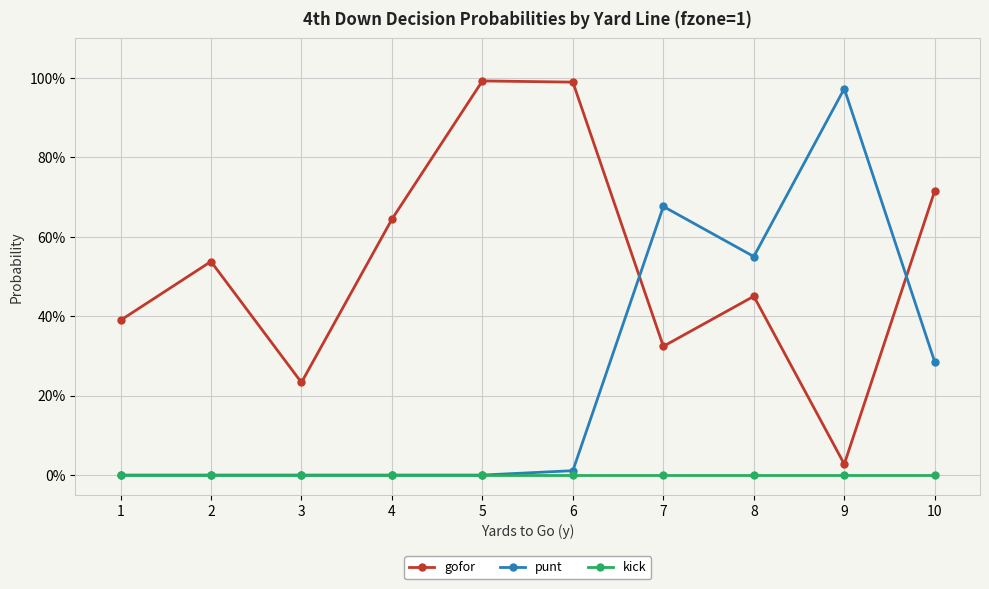

What are all the series names shown in the legend?

gofor, punt, kick